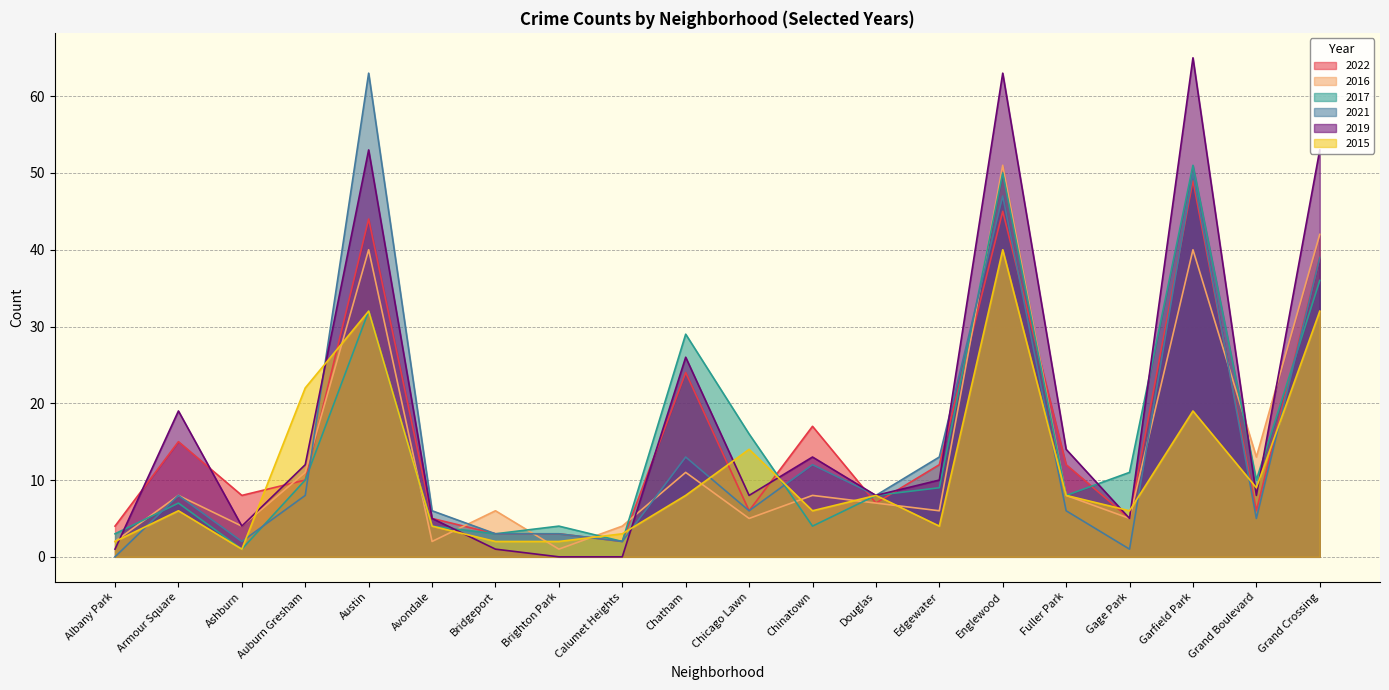

The 2022 series shows 2 at Gage Park. True or false?

False